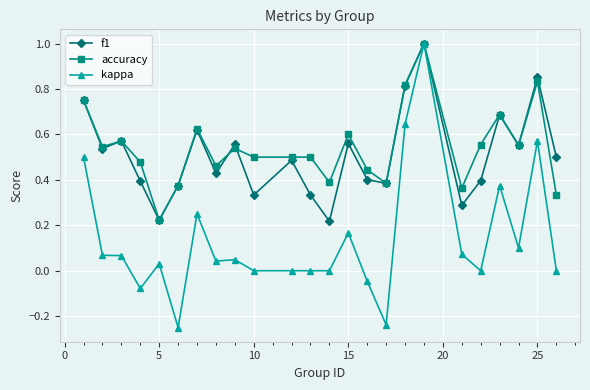

What is the sum of all kappa values?

3.3